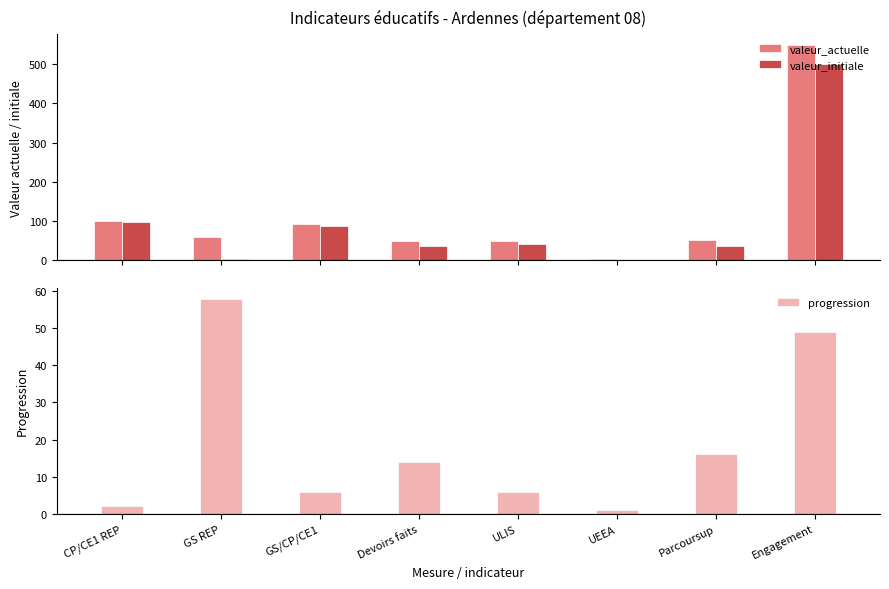

What is the spread (max minus min) of values at GS REP?

58.0